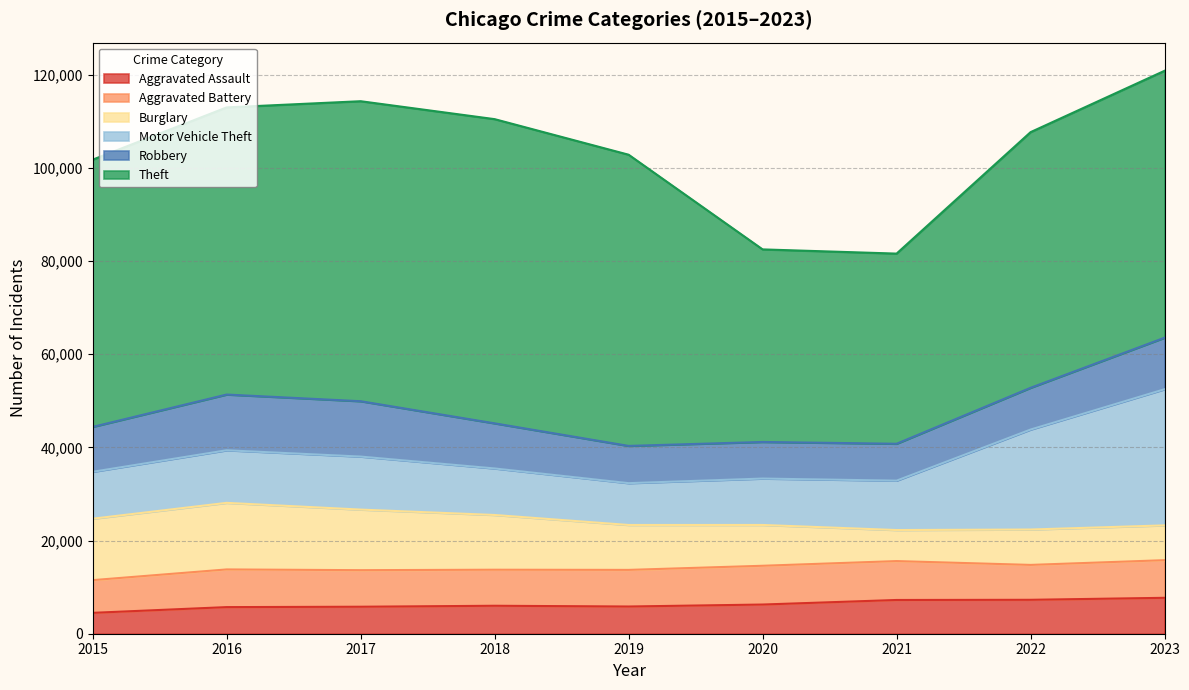

What is the average value of the Motor Vehicle Theft series?

13659